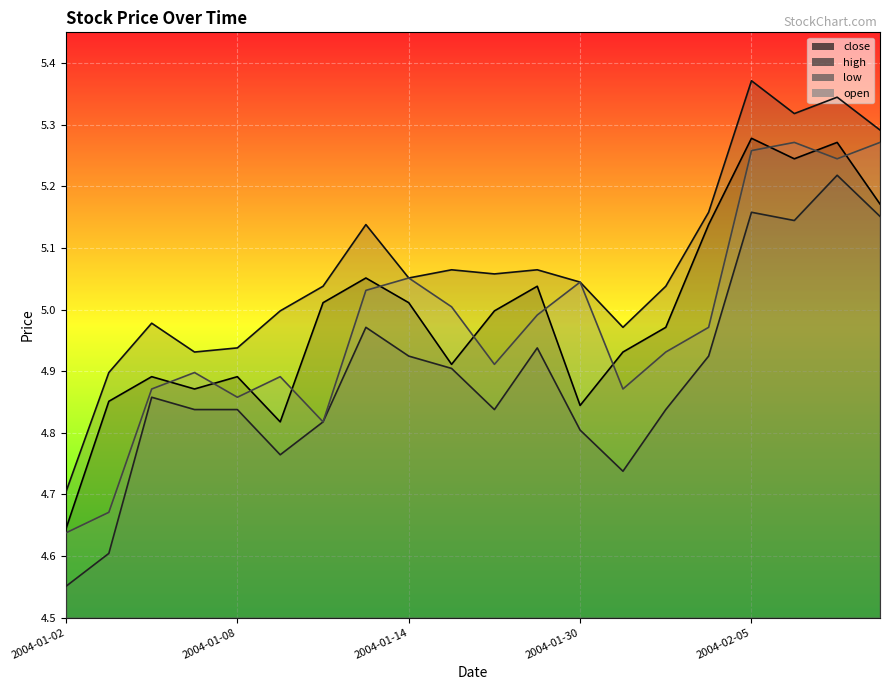

Reading right to left, transcribe all the data shown in this chart.

close: 5.2	5.3	5.2	5.3	5.1	5.0	4.9	4.8	5.0	5.0	4.9	5.0	5.1	5.0	4.8	4.9	4.9	4.9	4.9	4.6
high: 5.3	5.3	5.3	5.4	5.2	5.0	5.0	5.0	5.1	5.1	5.1	5.1	5.1	5.0	5.0	4.9	4.9	5.0	4.9	4.7
low: 5.2	5.2	5.1	5.2	4.9	4.8	4.7	4.8	4.9	4.8	4.9	4.9	5.0	4.8	4.8	4.8	4.8	4.9	4.6	4.6
open: 5.3	5.2	5.3	5.3	5.0	4.9	4.9	5.0	5.0	4.9	5.0	5.1	5.0	4.8	4.9	4.9	4.9	4.9	4.7	4.6